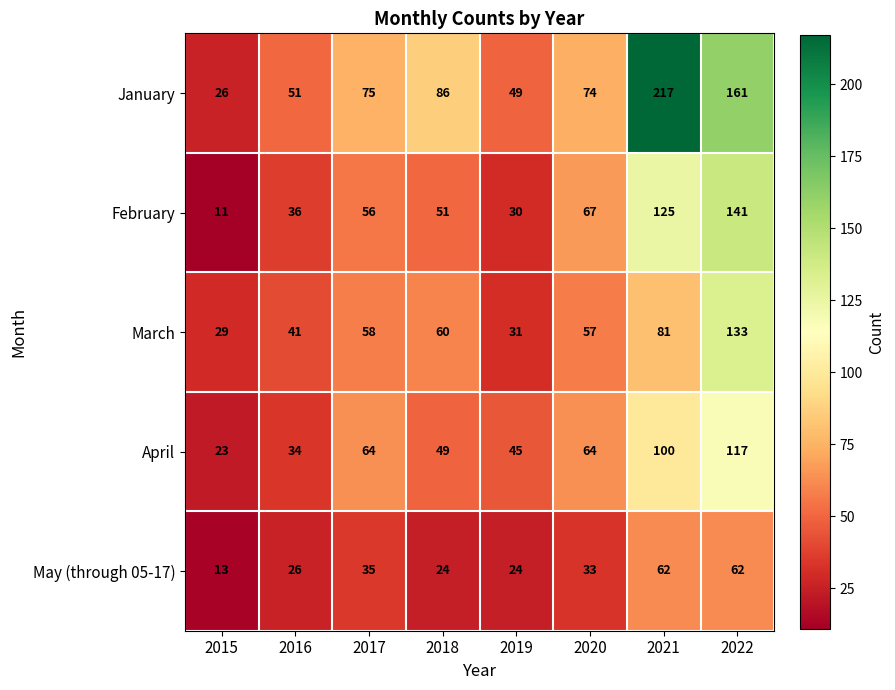

Which series has the widest spread of values?

January